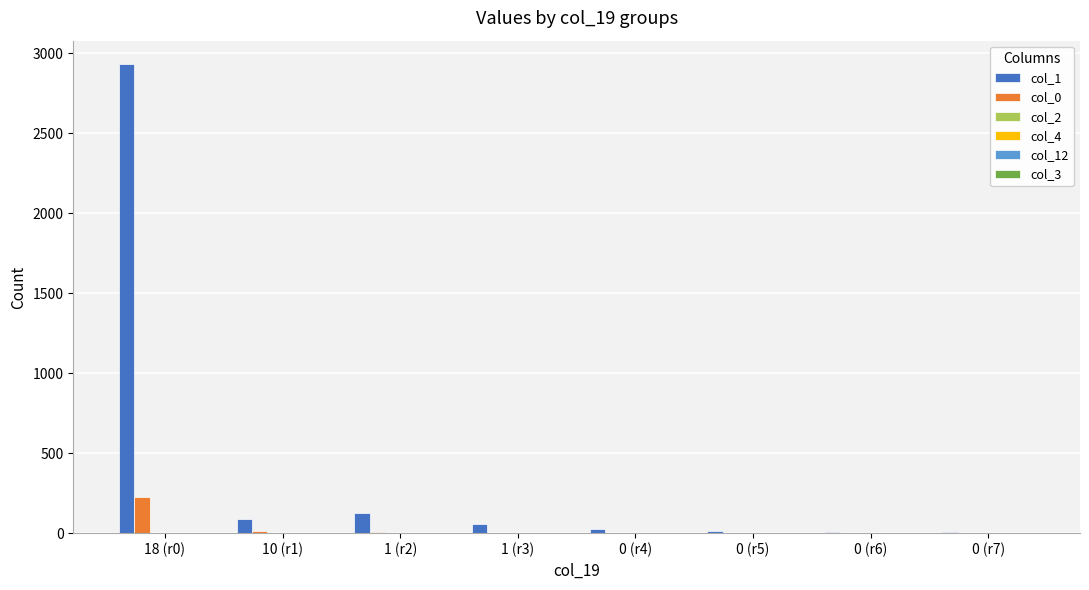

At which category is the sum across all series the highest?

18 (r0)